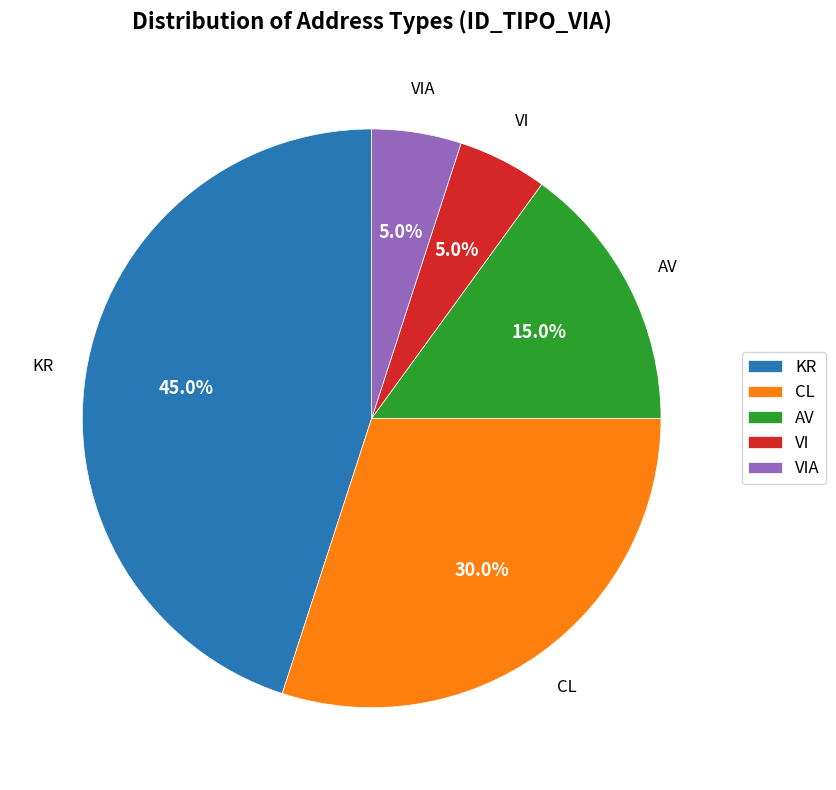

Does AV account for over 50% of the chart?

No